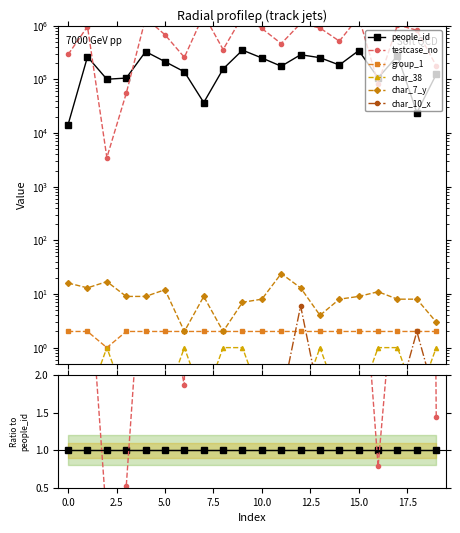

What are all the series names shown in the legend?

people_id, testcase_no, group_1, char_38, char_7_y, char_10_x